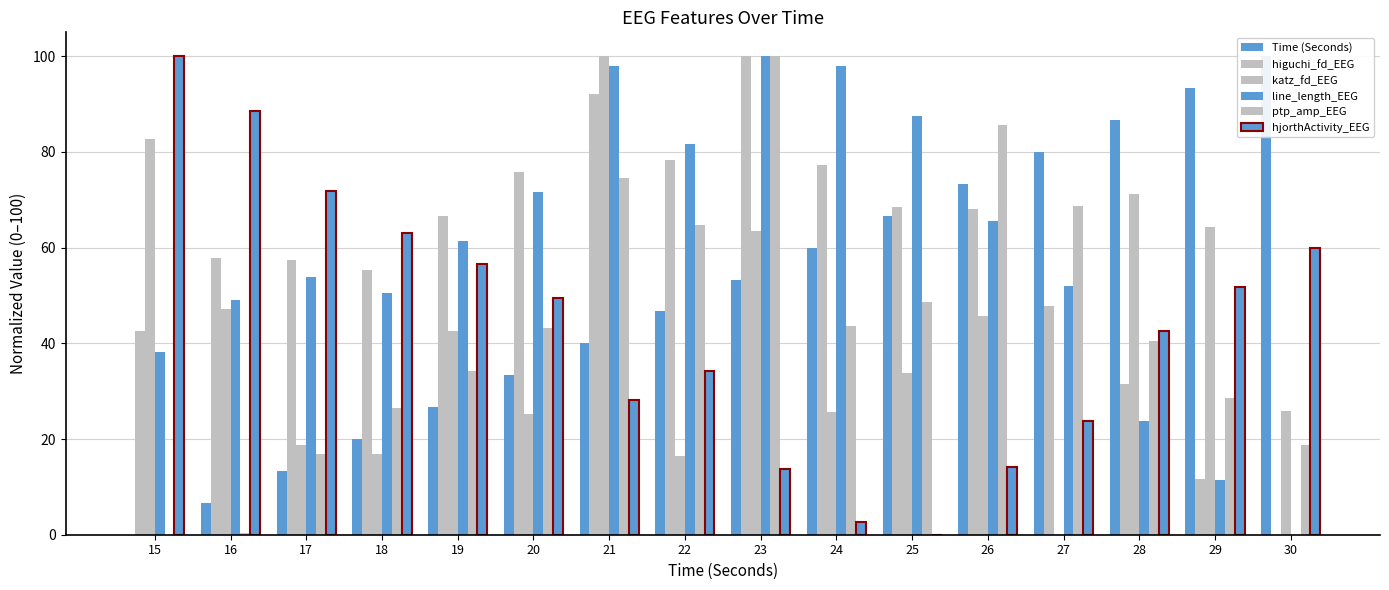

Which series has the widest spread of values?

hjorthActivity_EEG